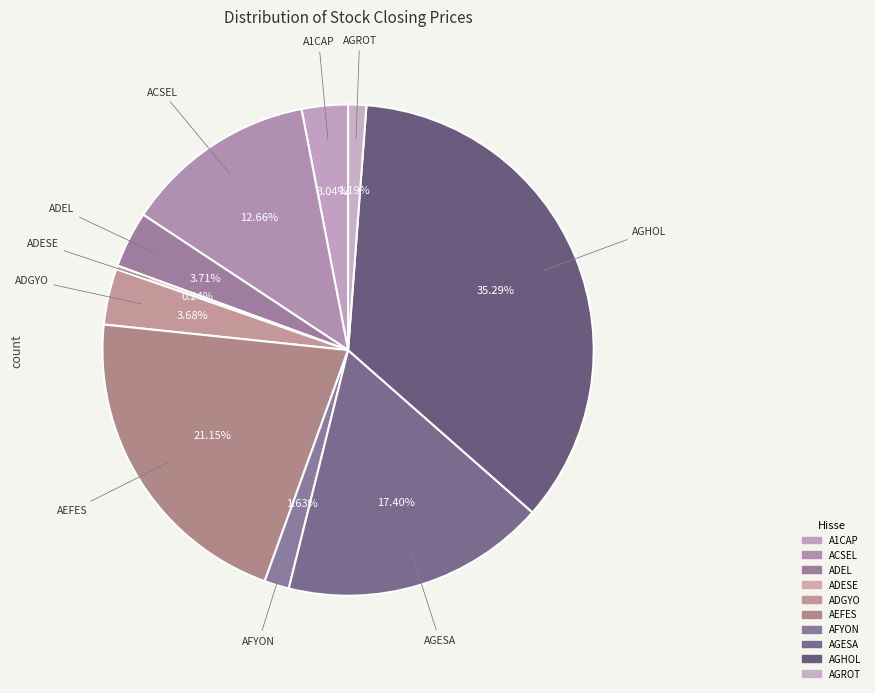

Which slice is the smallest?

ADESE